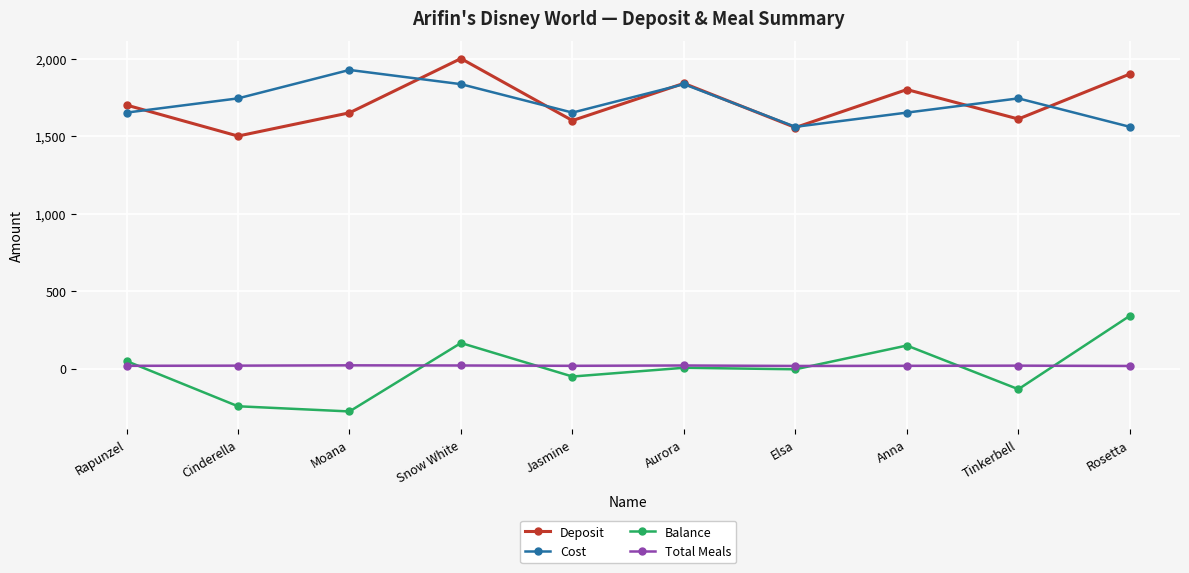

Rank the series by their maximum value, from lowest to highest.

Total Meals, Balance, Cost, Deposit